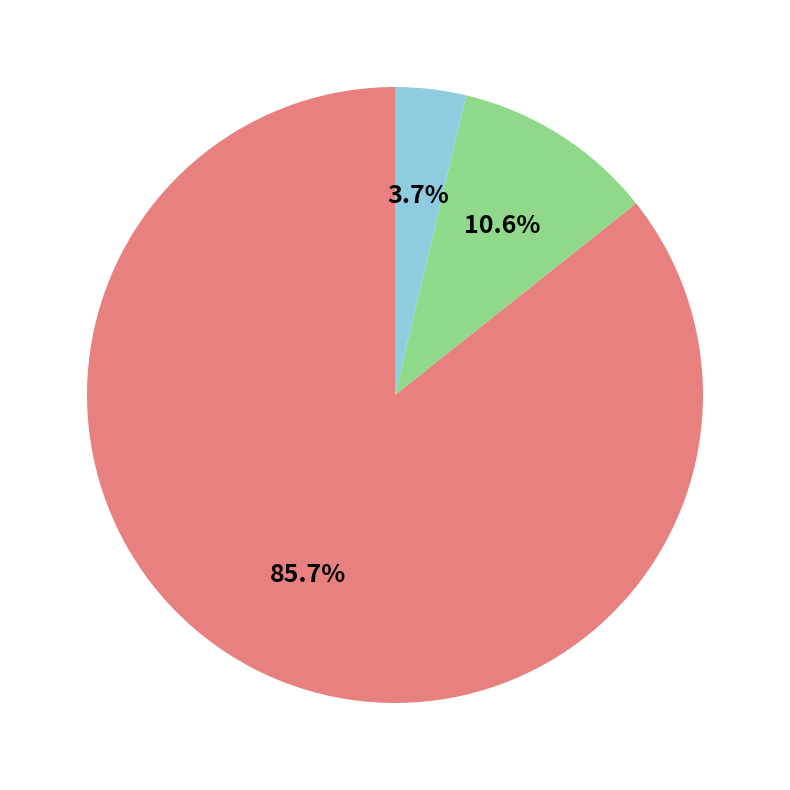

Is there any slice that represents more than half of the pie?

Yes